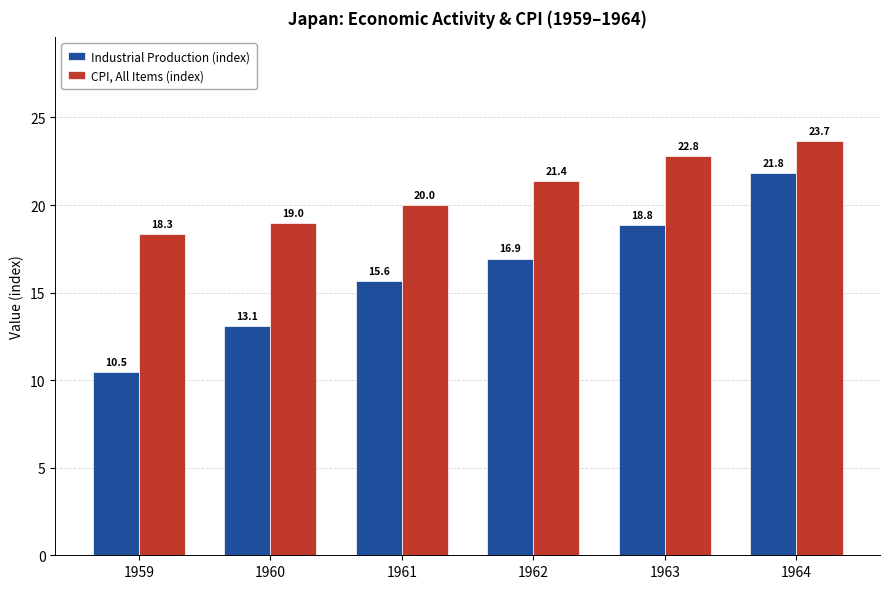

Reading left to right, transcribe all the data shown in this chart.

Industrial Production (index): 1959=10.5	1960=13.1	1961=15.6	1962=16.9	1963=18.8	1964=21.8
CPI, All Items (index): 1959=18.3	1960=19.0	1961=20.0	1962=21.4	1963=22.8	1964=23.7